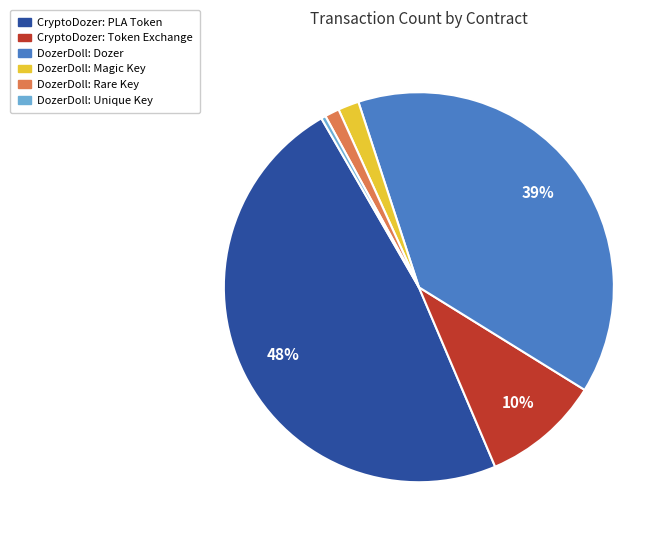

How many slices are in this pie chart?

6